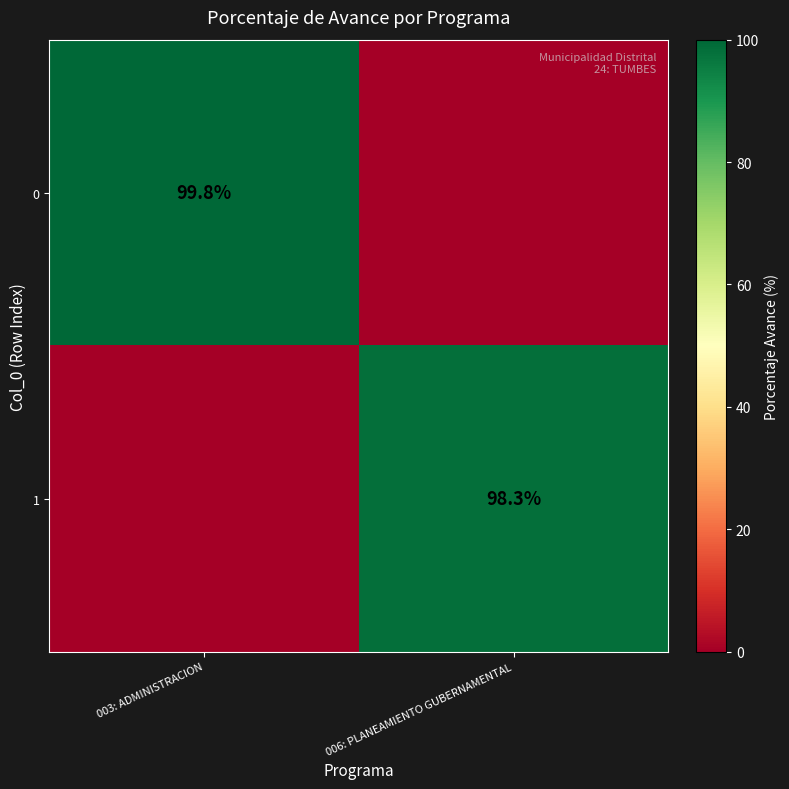

Is it true that 1 equals 159.7 at 006: PLANEAMIENTO GUBERNAMENTAL?

False